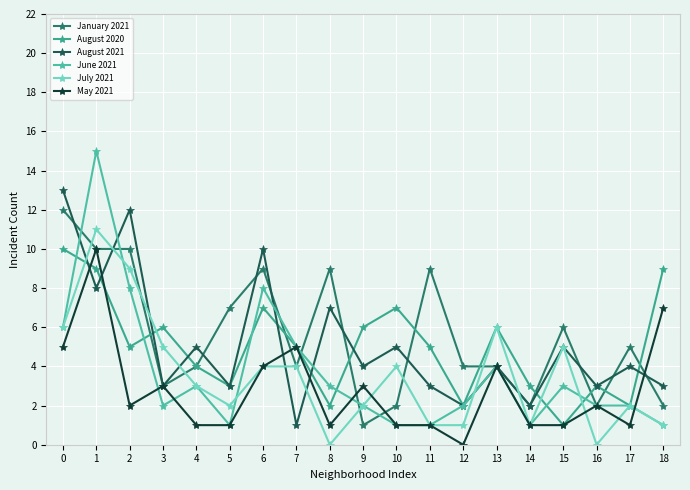

Between 7 and 17, which is larger?

17